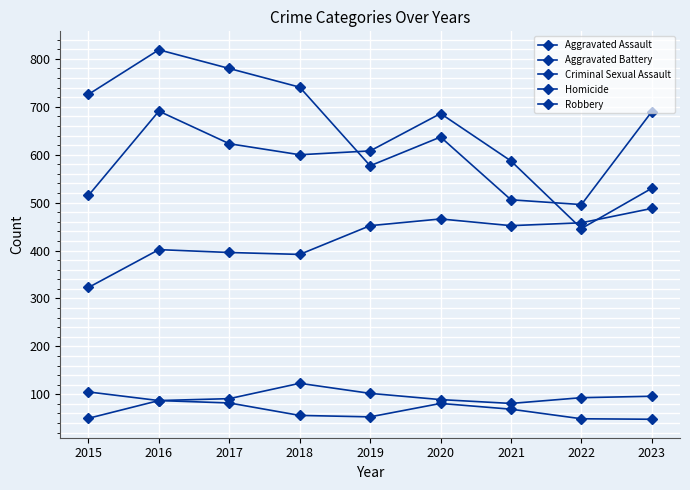

Count the number of data series in this chart.

5